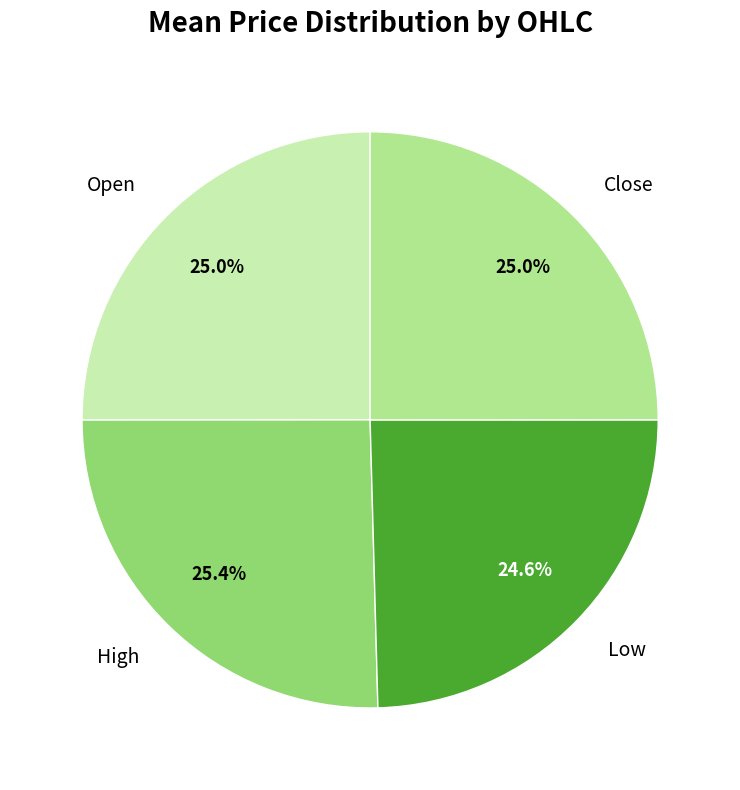

How much of the chart is everything except High?

74.6%